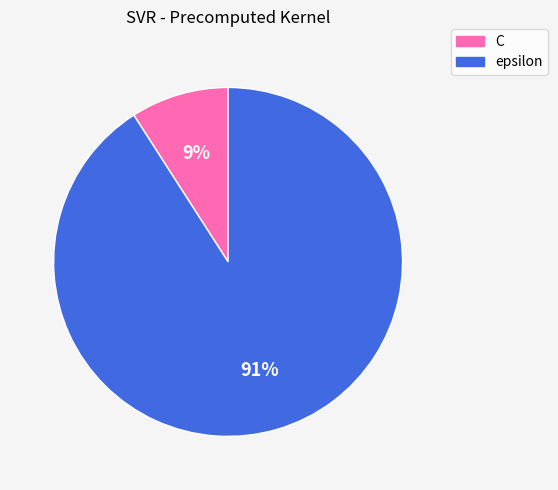

What is the smallest slice in the pie chart?

C